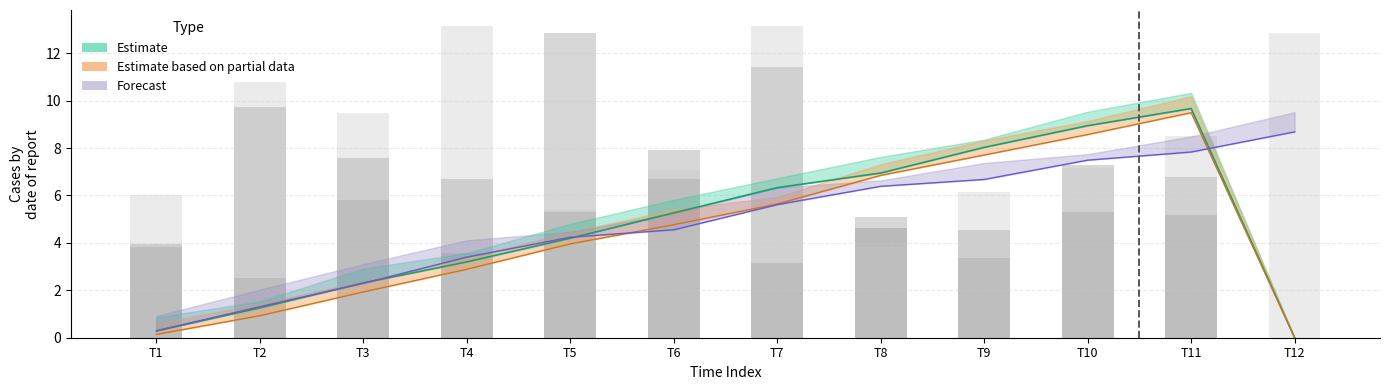

What is the maximum value shown in the chart?

13.2